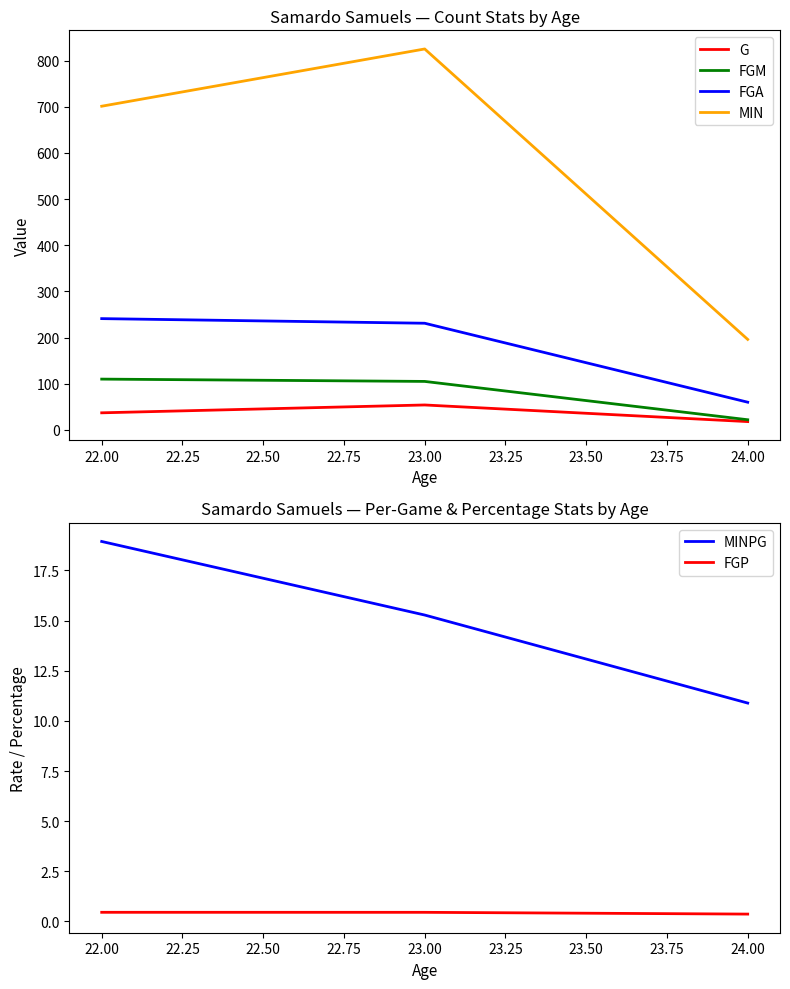

What are all the series names shown in the legend?

G, FGM, FGA, MIN, MINPG, FGP